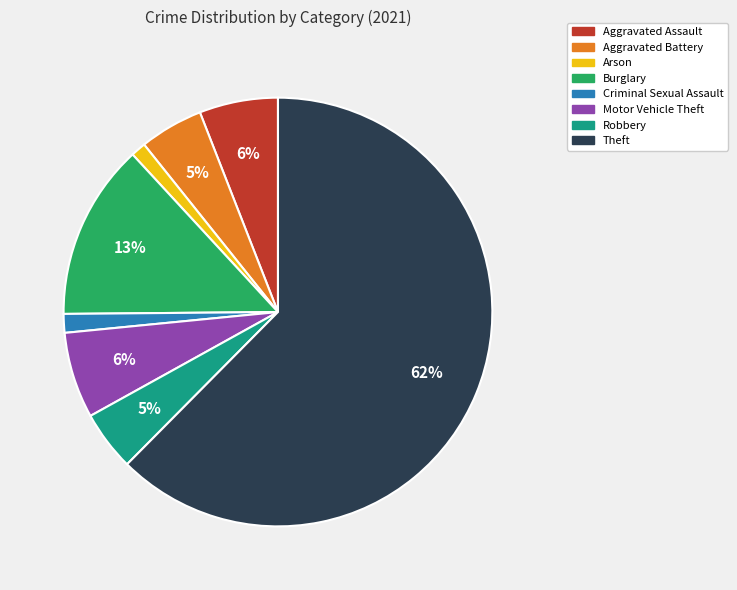

Which has a higher value, Motor Vehicle Theft or Aggravated Battery?

Motor Vehicle Theft